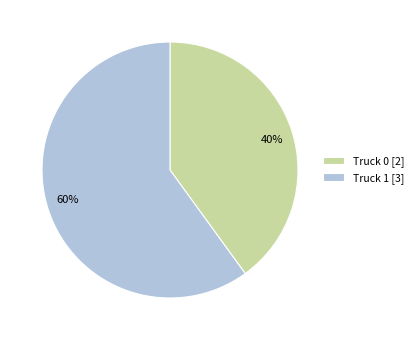

What is the majority slice?

Truck 1